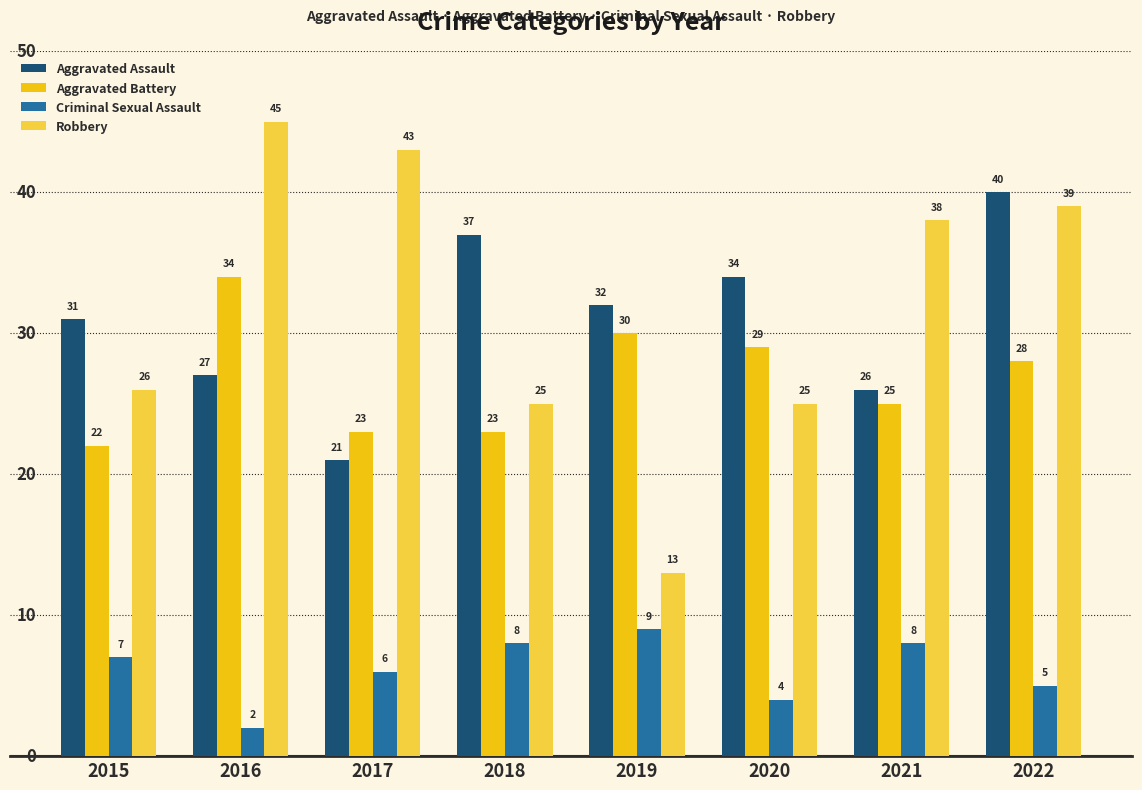

Is the value of Aggravated Assault at 2021 greater than the value of Aggravated Battery at 2015?

Yes